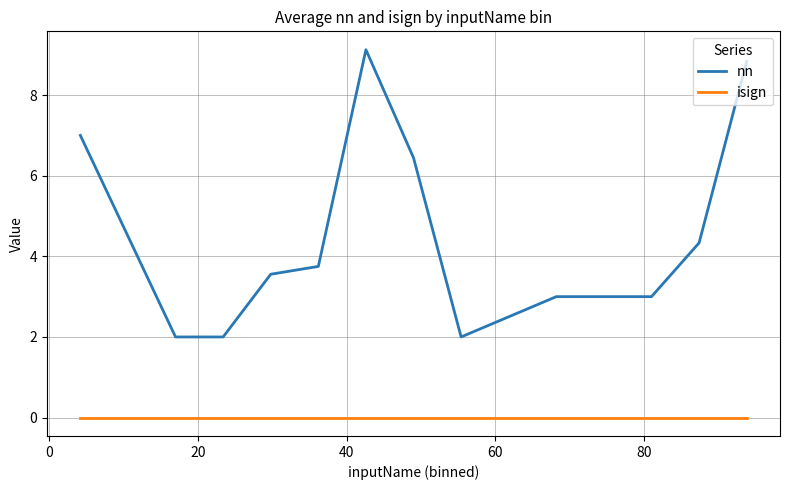

True or false: isign and nn cross at least once.

False